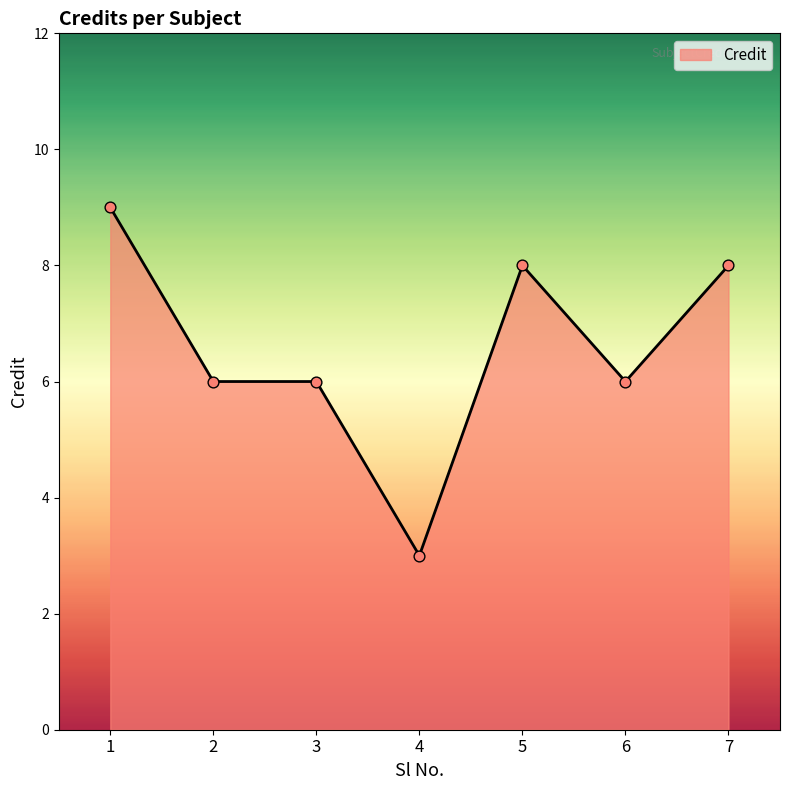

What is the ratio of the value at 2 to the value at 3?

1.0